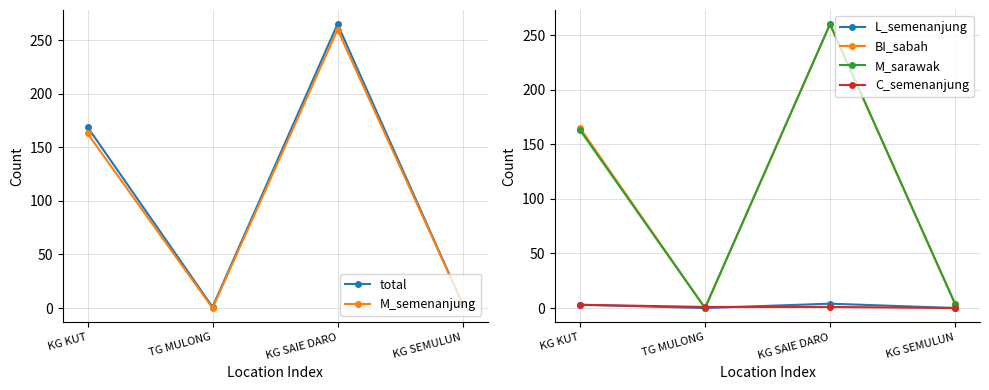

What is the label of the 4th point from the right?

KG KUT